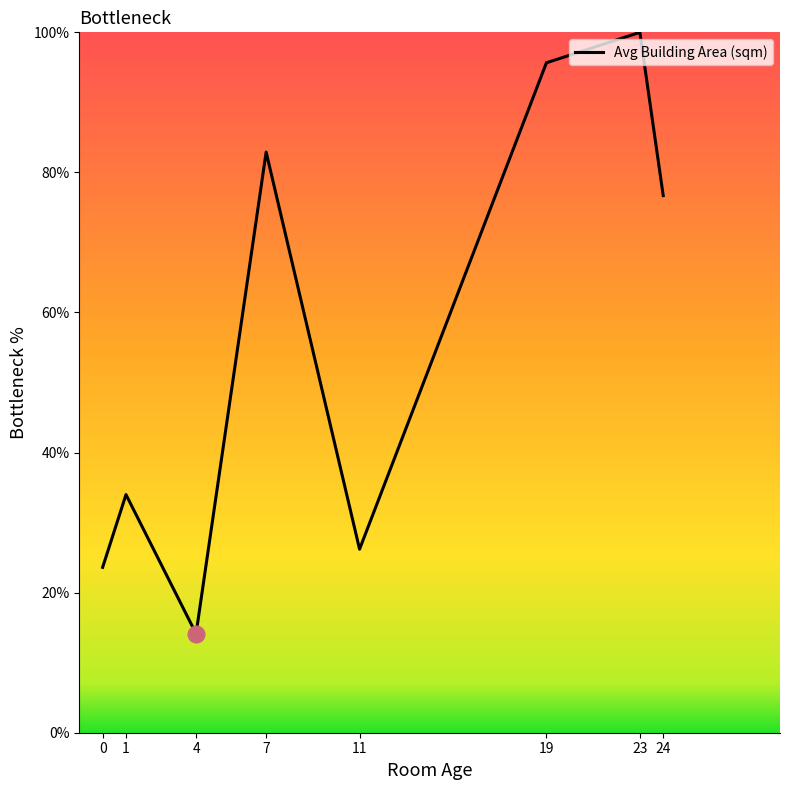

Approximately how many times larger is the value at 11 compared to 4?

1.9